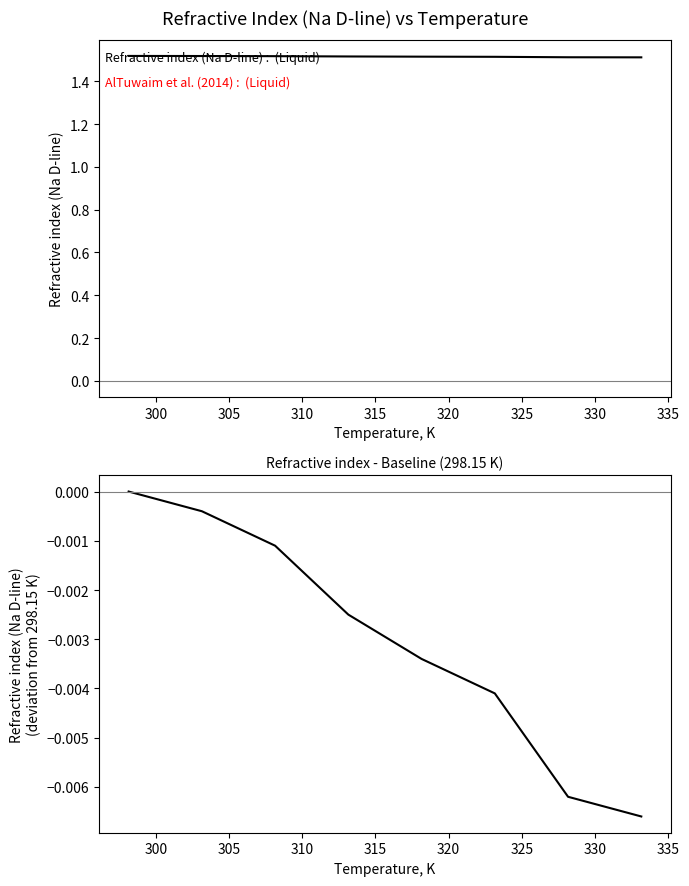

What is the average value of the triisobutylmethylphosphonium p-toluenesulfonate series?

1.5